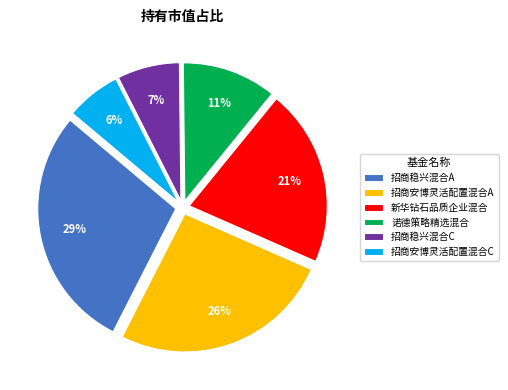

Count the number of slices in the pie.

6